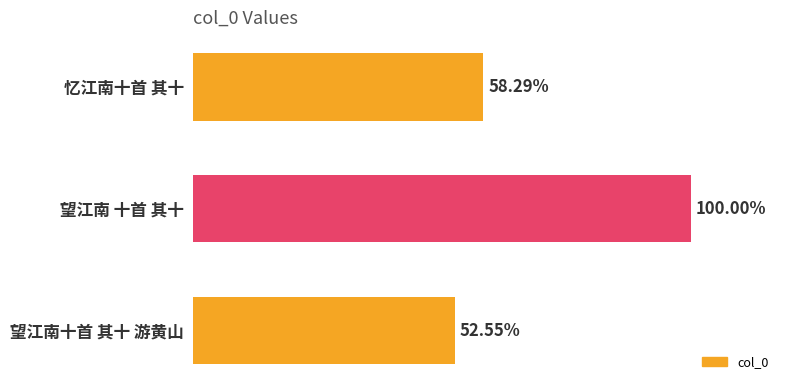

Are the bars grouped side by side (vs. stacked)?

No